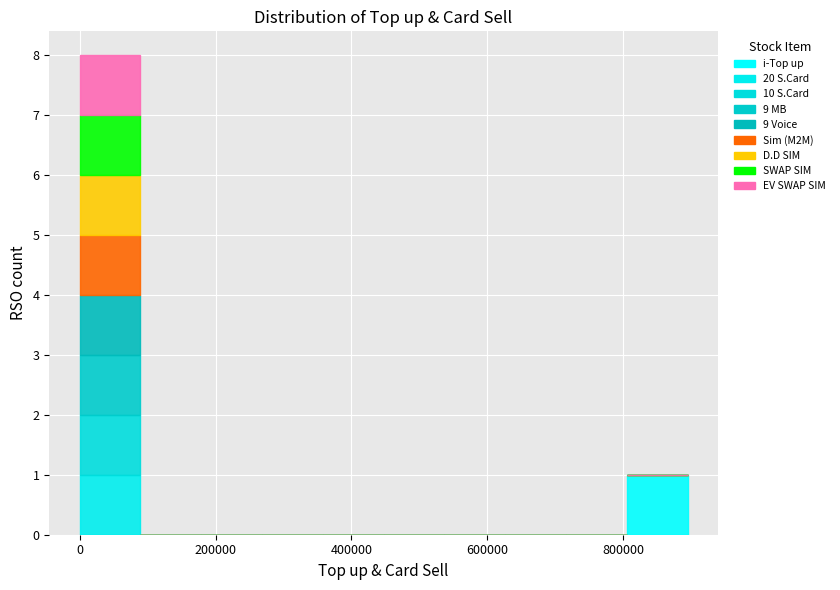

Reading left to right, transcribe this chart: for each stacked bar, give the range it covers on the x-axis and its total height. Neither the bar edges nor the heights are printed on the chart, so give them approximately, as read against the axes.

0 to 80000: 8
80000 to 180000: 0
180000 to 260000: 0
260000 to 360000: 0
360000 to 440000: 0
440000 to 540000: 0
540000 to 620000: 0
620000 to 720000: 0
720000 to 800000: 0
800000 to 900000: 1